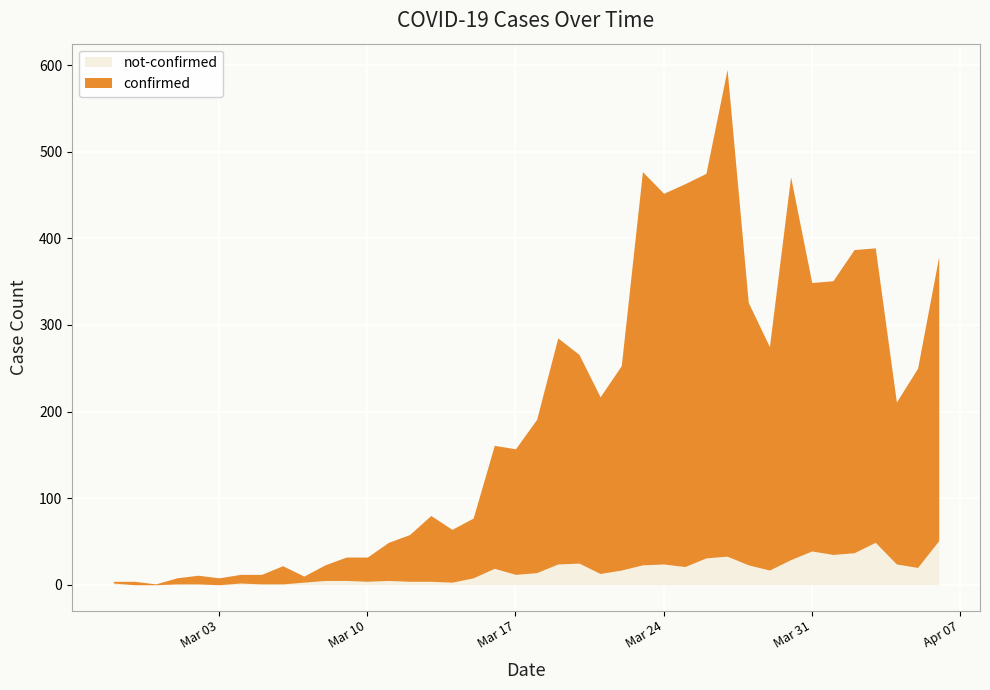

What is the label of the 27th point from the left?

2020-03-24